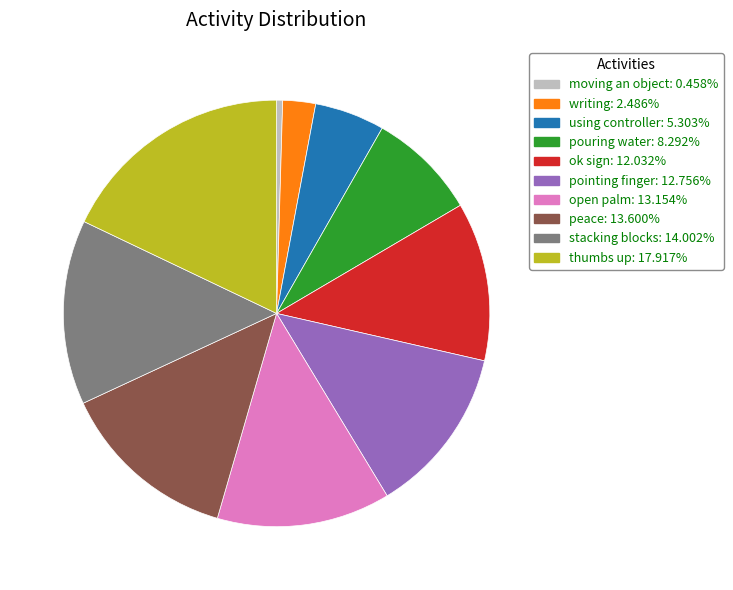

Is pointing finger the majority of the pie?

No